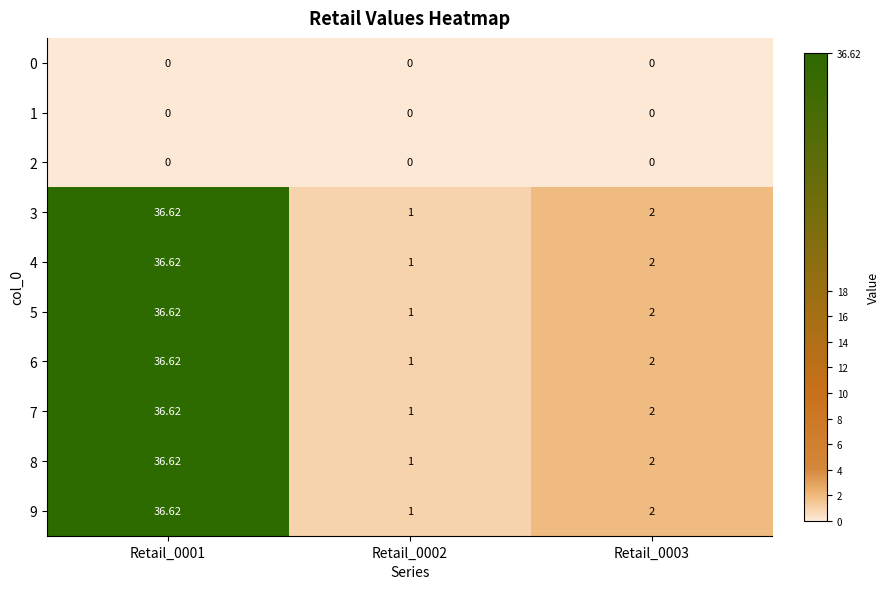

Is the value of 3 at Retail_0003 greater than the value of 5 at Retail_0001?

No